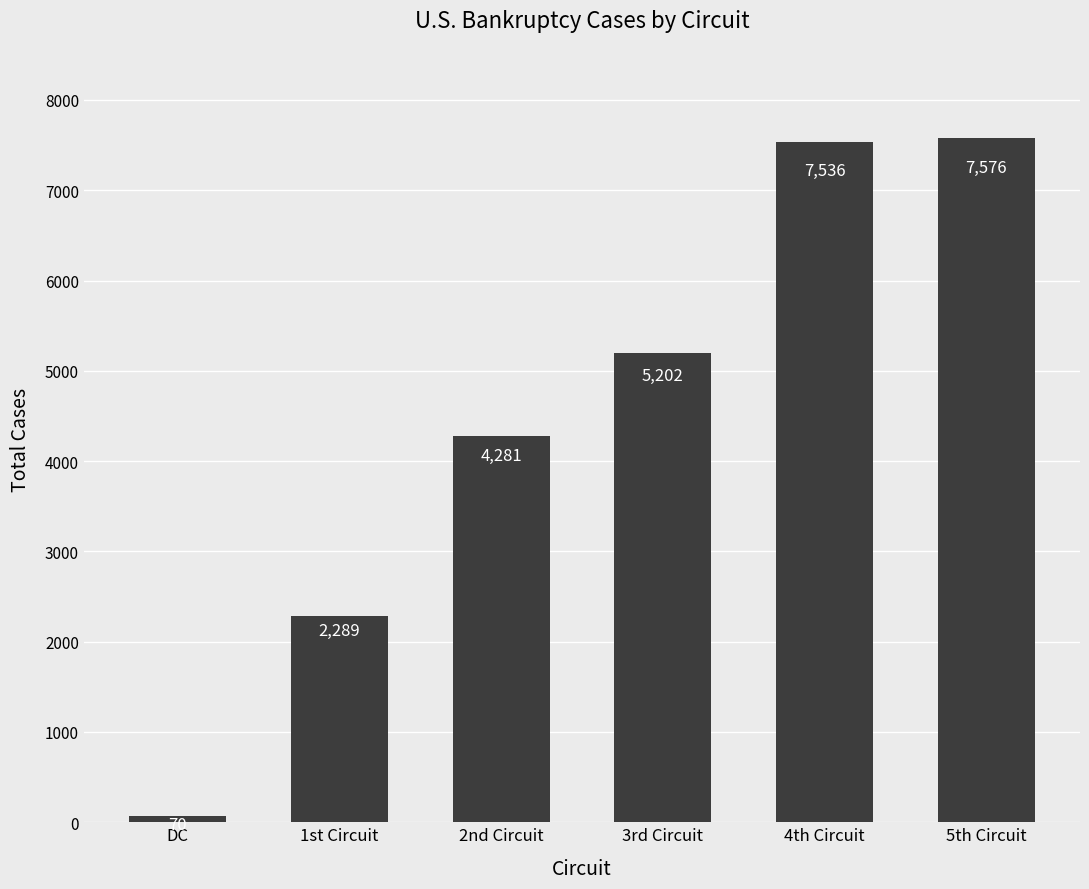

Reading left to right, extract all data points from this chart.

DC=70	1st Circuit=2289	2nd Circuit=4281	3rd Circuit=5202	4th Circuit=7536	5th Circuit=7576